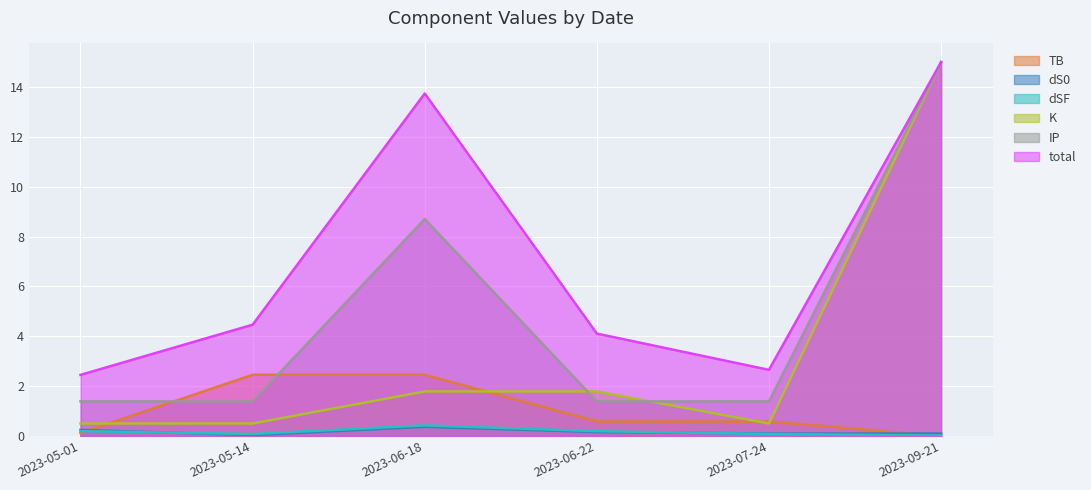

The value of K at 2023-09-21 is 15.0. True or false?

True